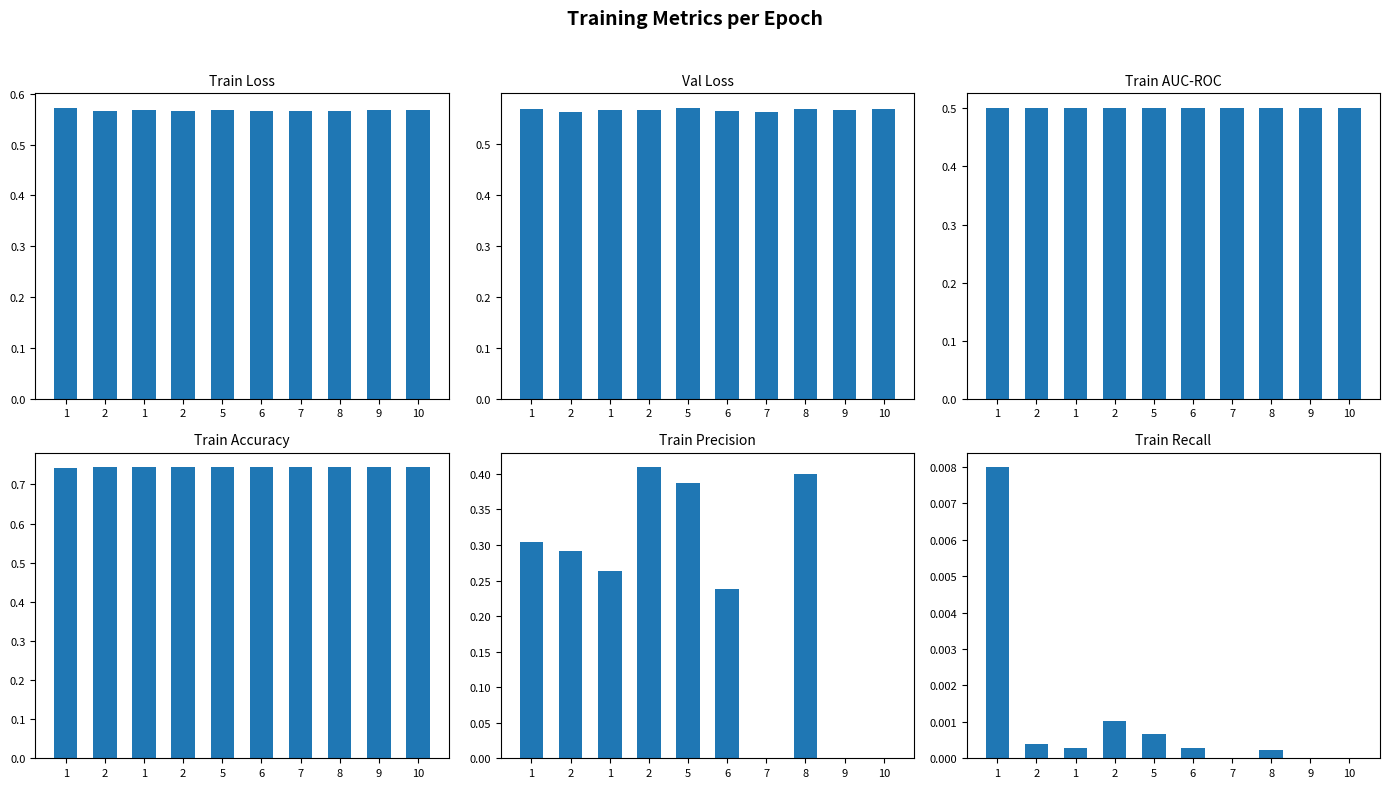

Which series has the widest spread of values?

train_precision